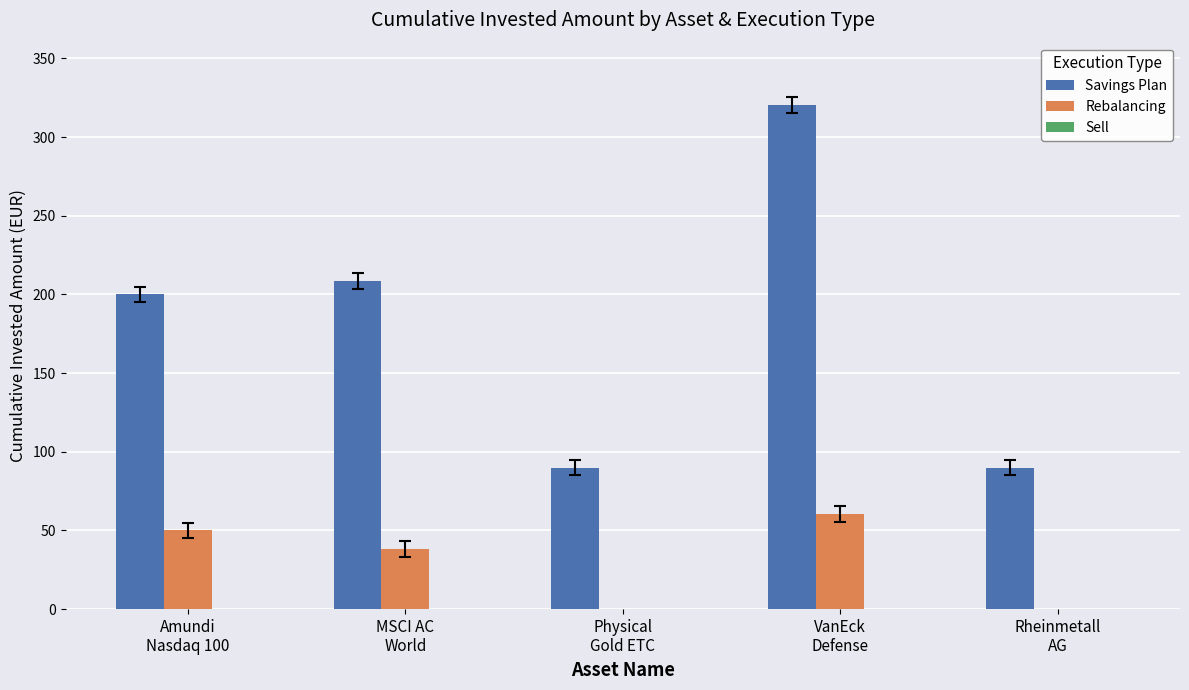

What is the sum of all Rebalancing values?

149.0